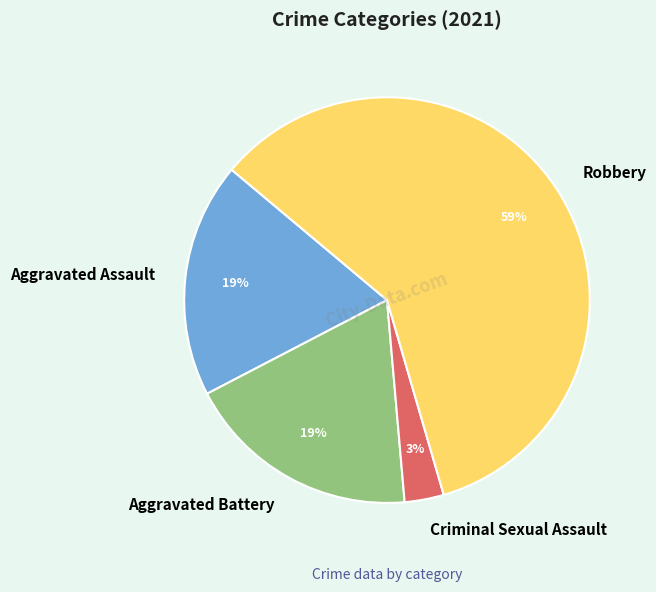

Is there a majority slice in this chart?

Yes